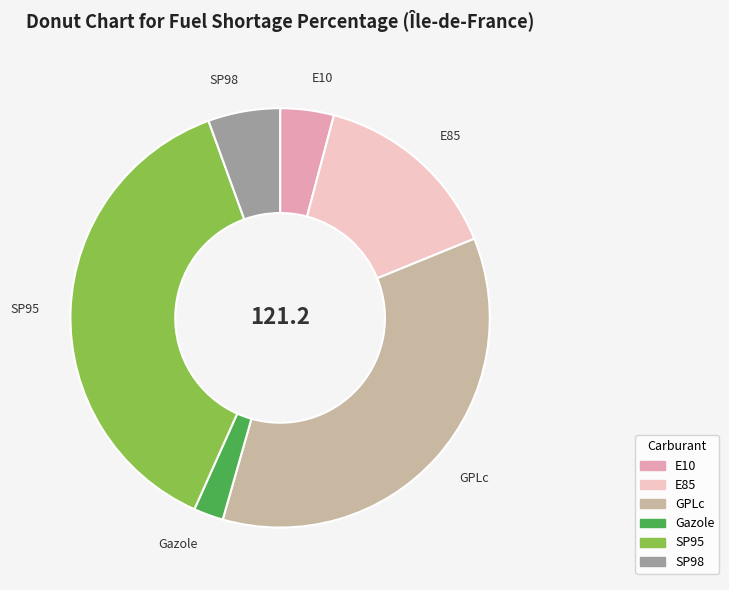

Between SP98 and E10, which is larger?

SP98